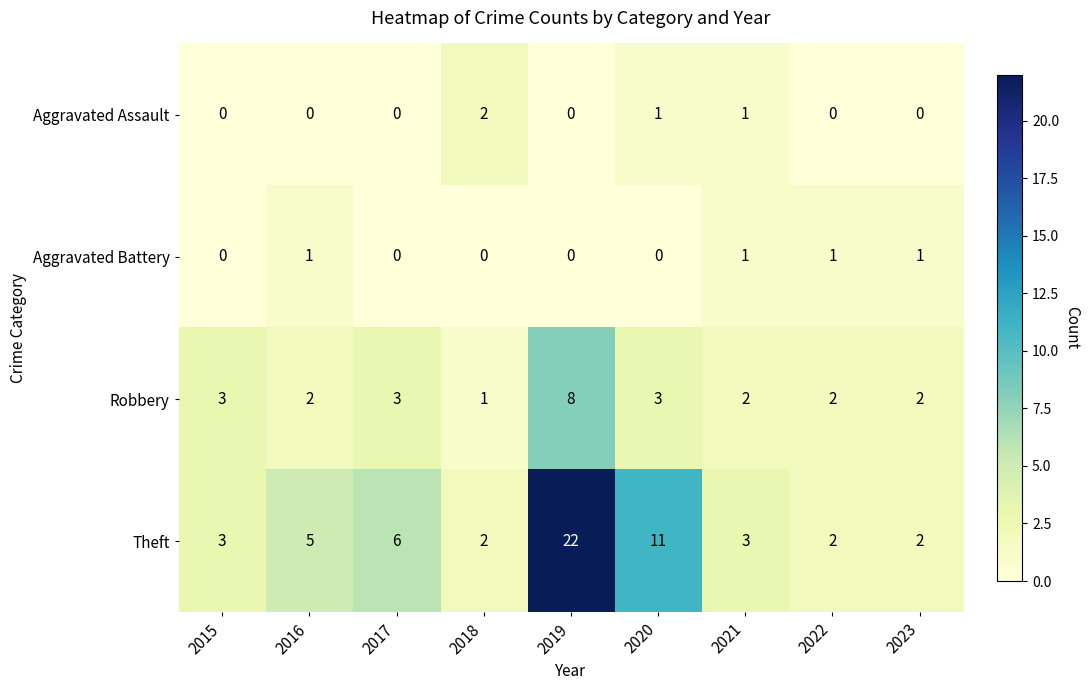

Between 2018 and 2019, which series saw the biggest shift?

Theft